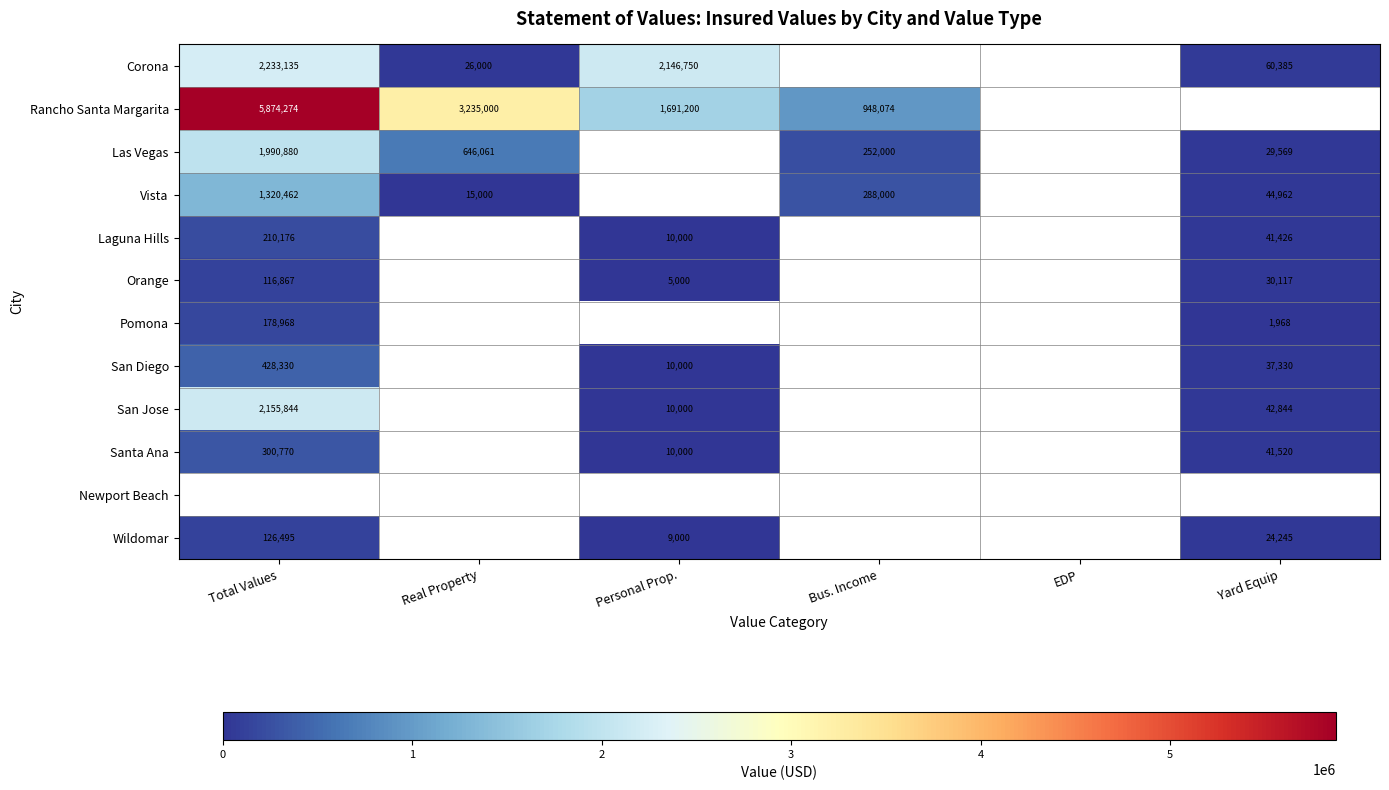

What is the greatest value displayed?

5874274.0